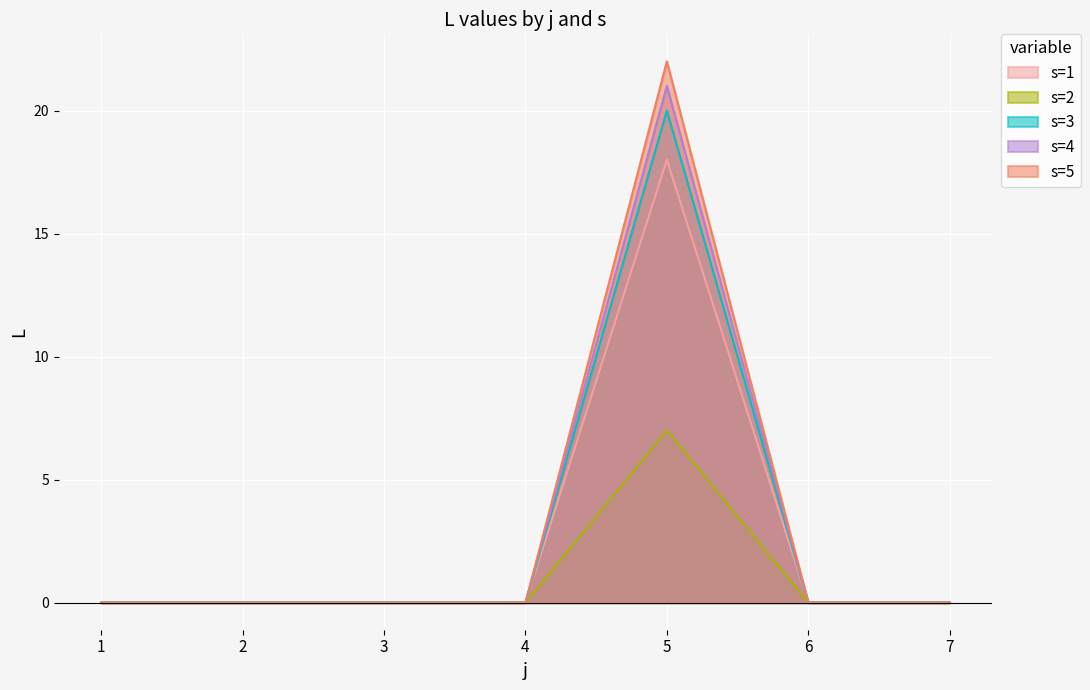

What is the spread (max minus min) of values at 5?

15